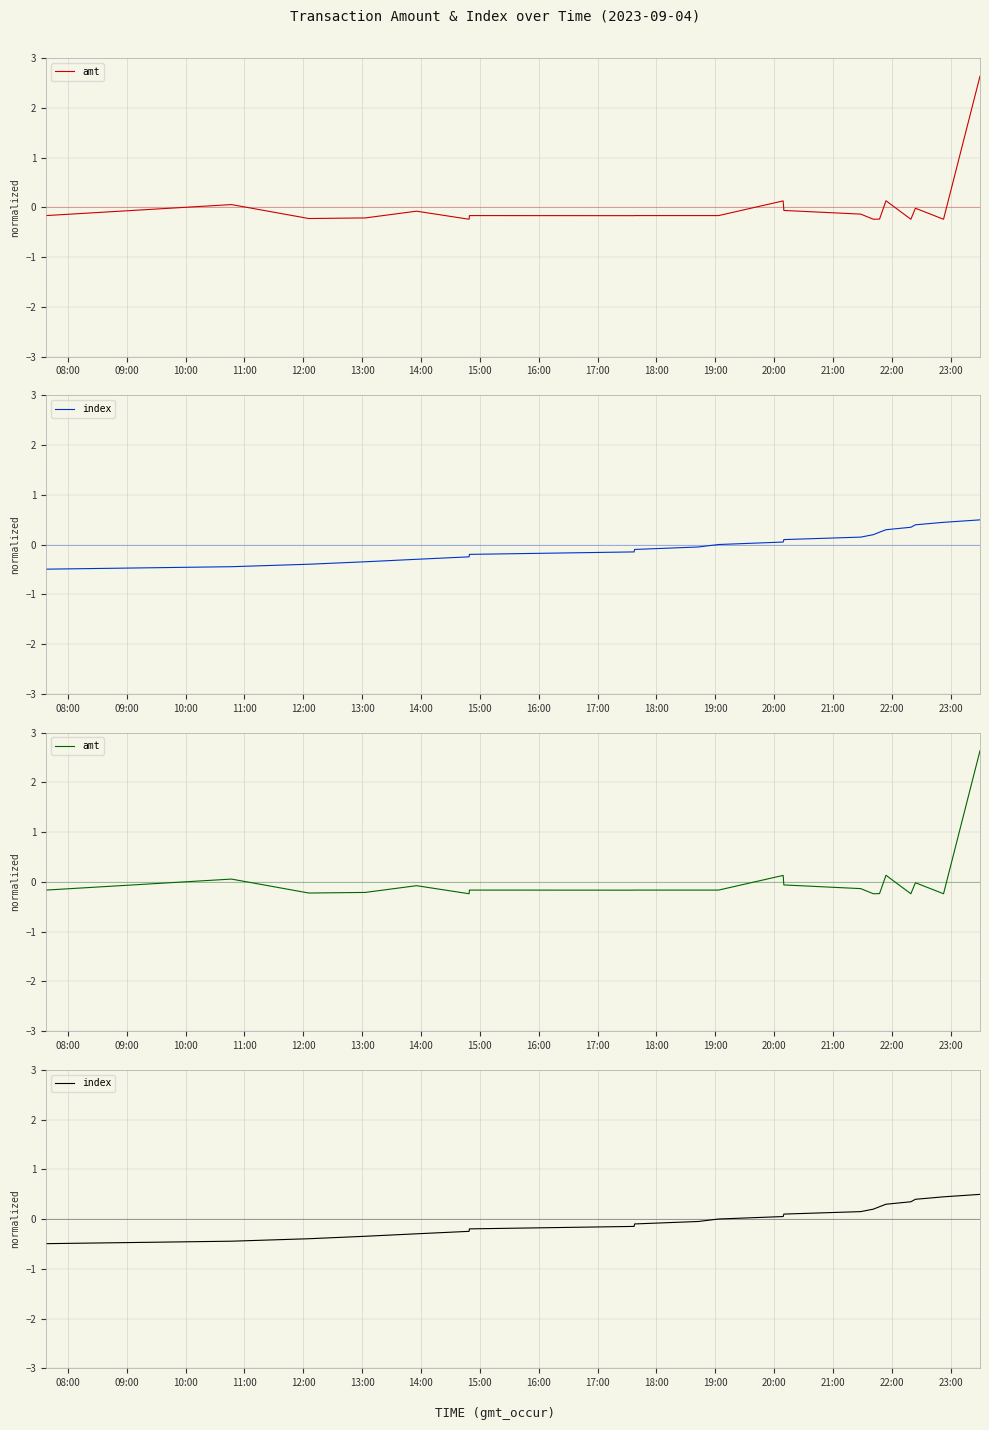

How many data points in amt are above 0?

4